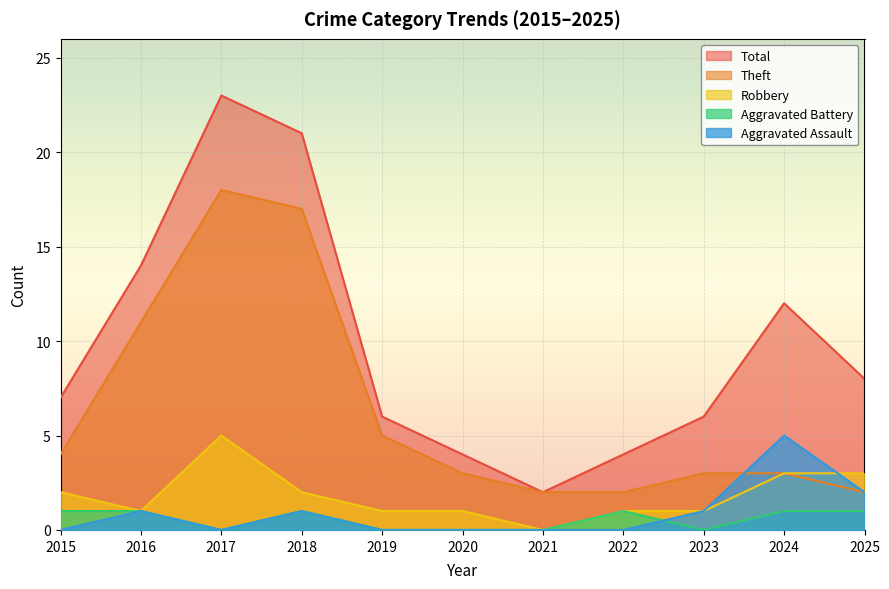

At which category is the sum across all series the highest?

2017